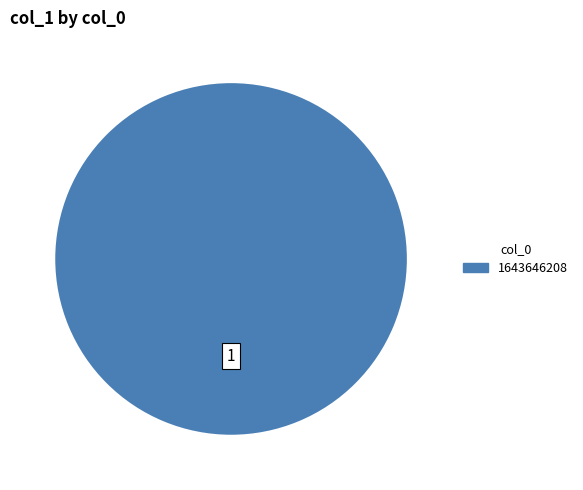

Count the number of slices in the pie.

1